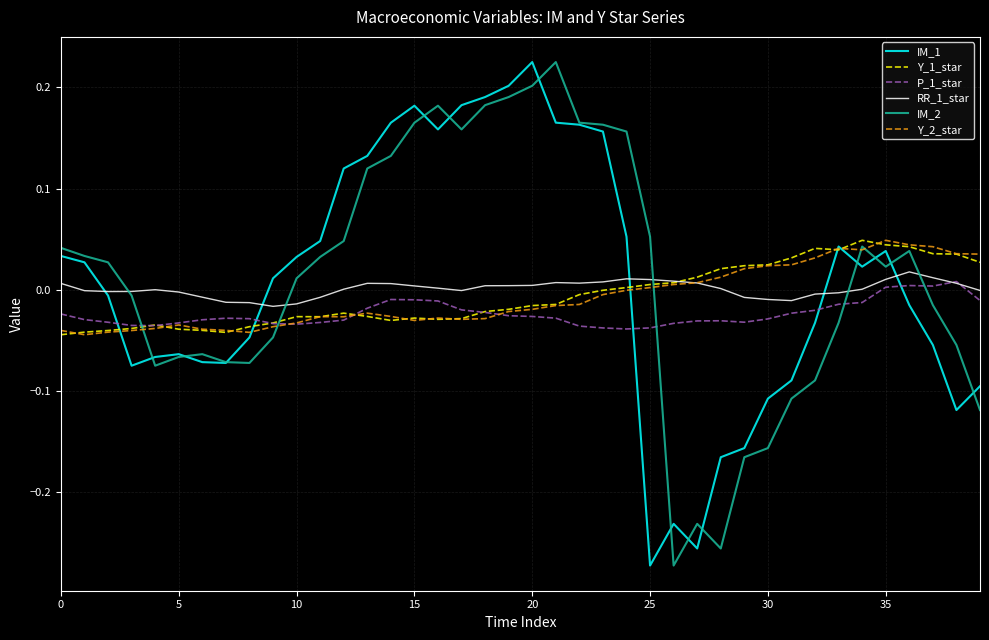

After their last crossing, which series has the higher values: IM_1 or P_1_star?

P_1_star